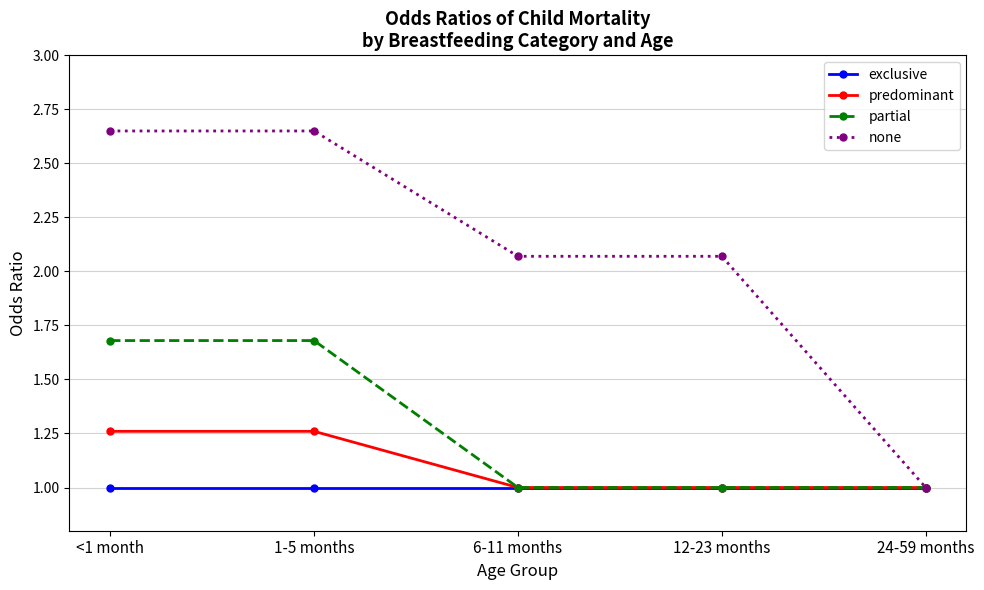

How many data points does each series have?

5